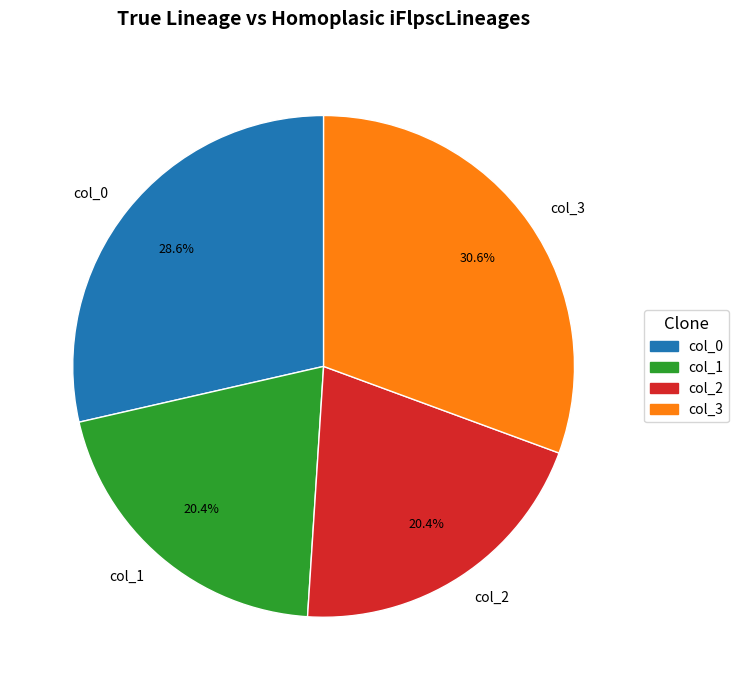

What is the largest slice in the pie chart?

col_3